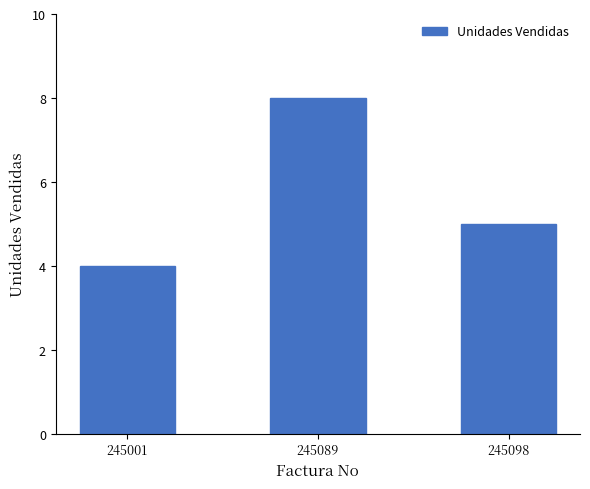

Are the bars horizontal?

No